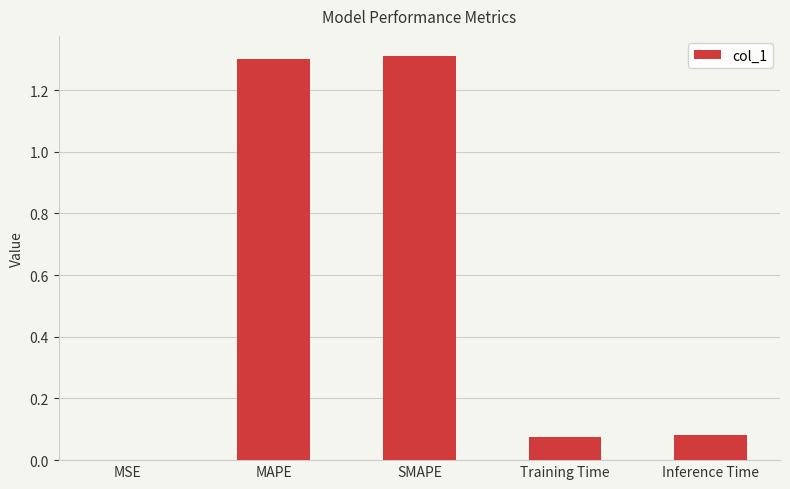

Is it true that the value at MSE is 0.0?

True